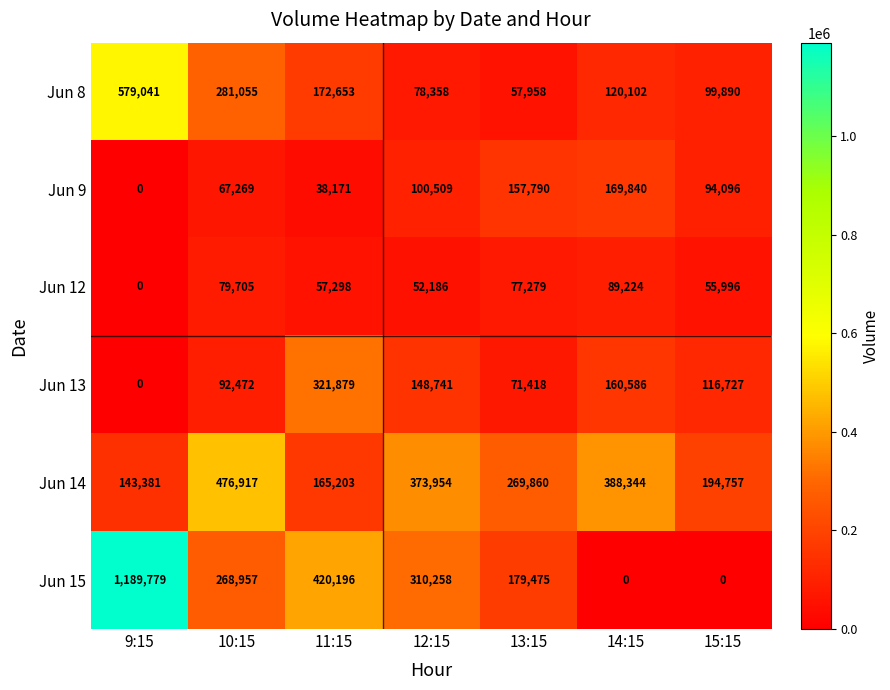

What is the highest value of the Jun 13 series?

321879